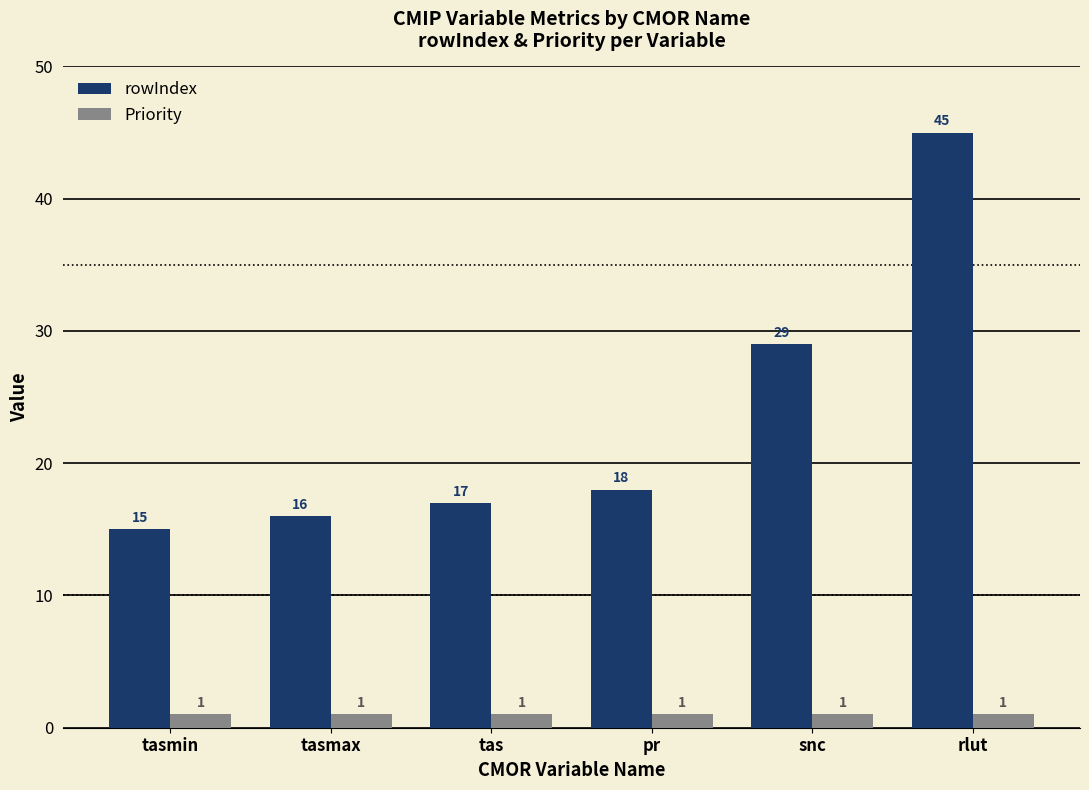

Is the value of rowIndex at tasmin greater than the value of Priority at tas?

Yes